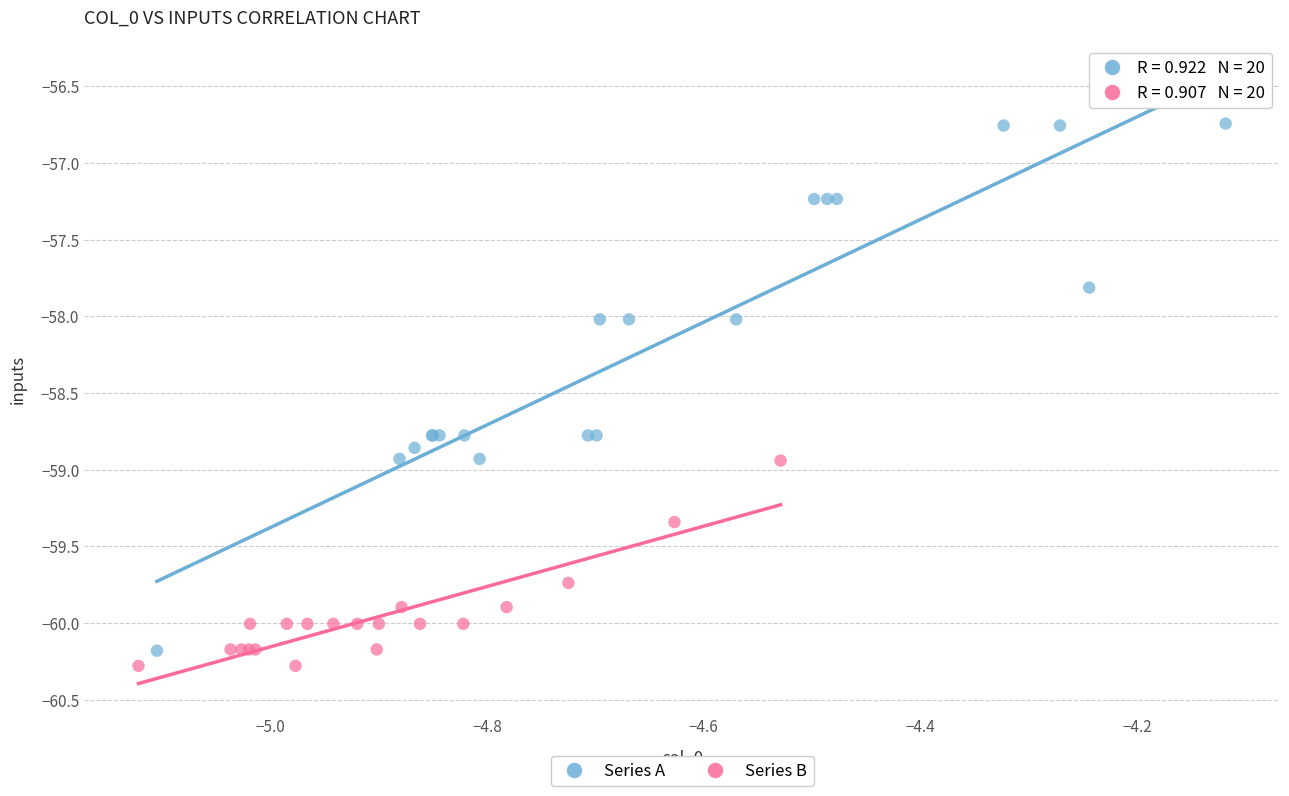

What are all the series names shown in the legend?

Series A, Series B